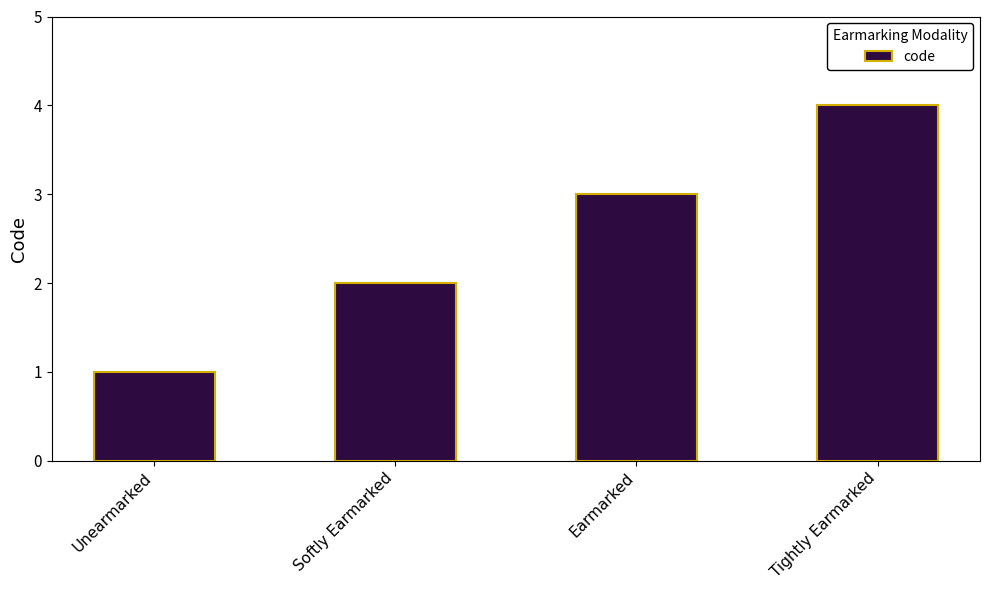

What is the change in value from Earmarked to Tightly Earmarked?

+1